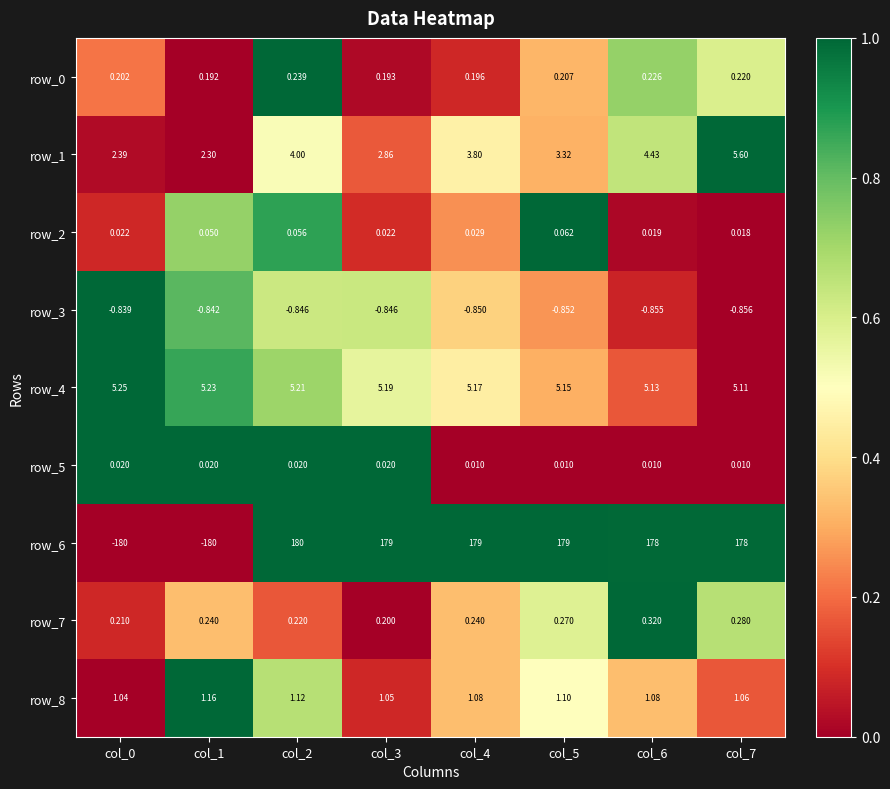

At how many categories does at least one series exceed 0?

8